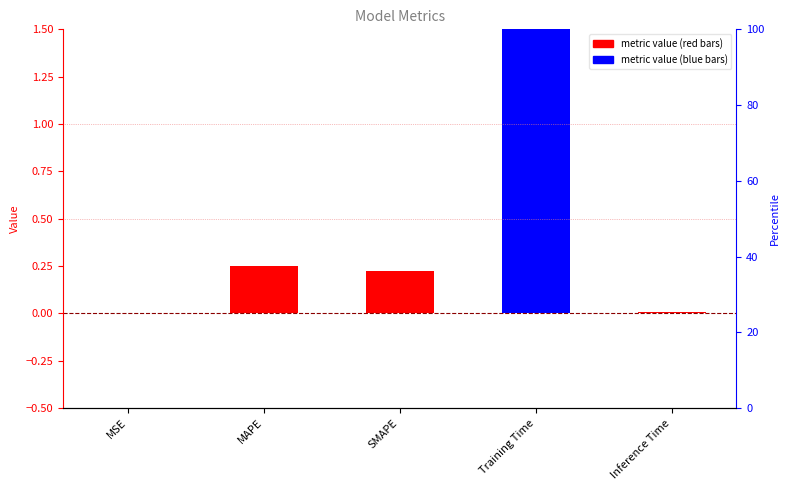

Reading right to left, extract all data points from this chart.

Inference Time=0.0	Training Time=1.6	SMAPE=0.2	MAPE=0.3	MSE=0.0